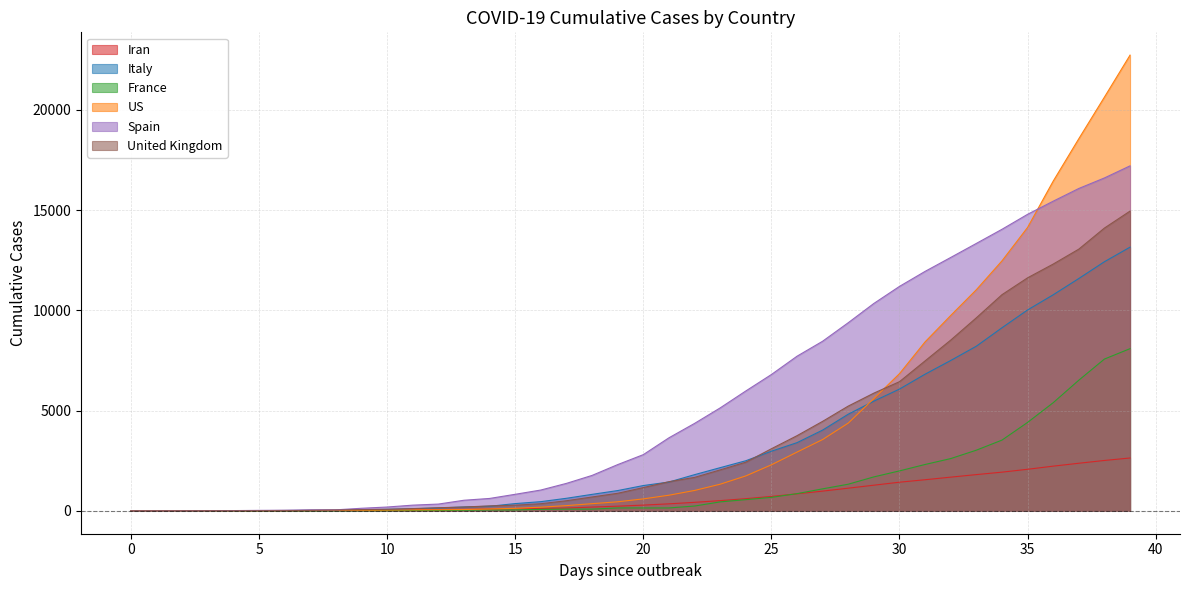

Between which two adjacent categories do United Kingdom and Italy first intersect?

7 and 8